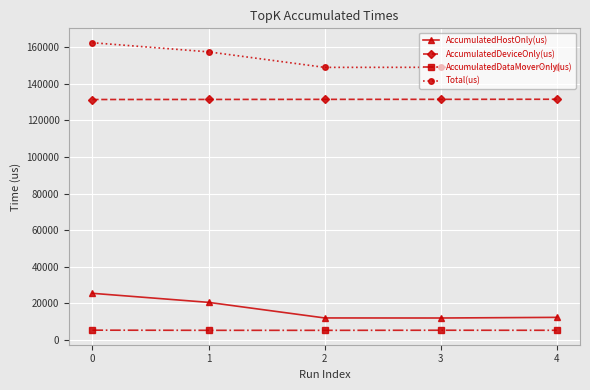

The AccumulatedDeviceOnly(us) series shows 131339.4 at 0. True or false?

True